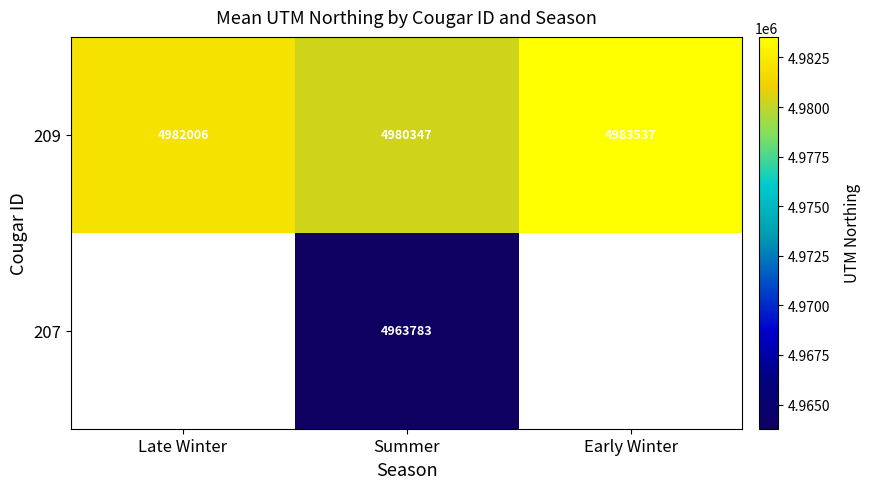

The 209 series shows 1378855.2 at Early Winter. True or false?

False